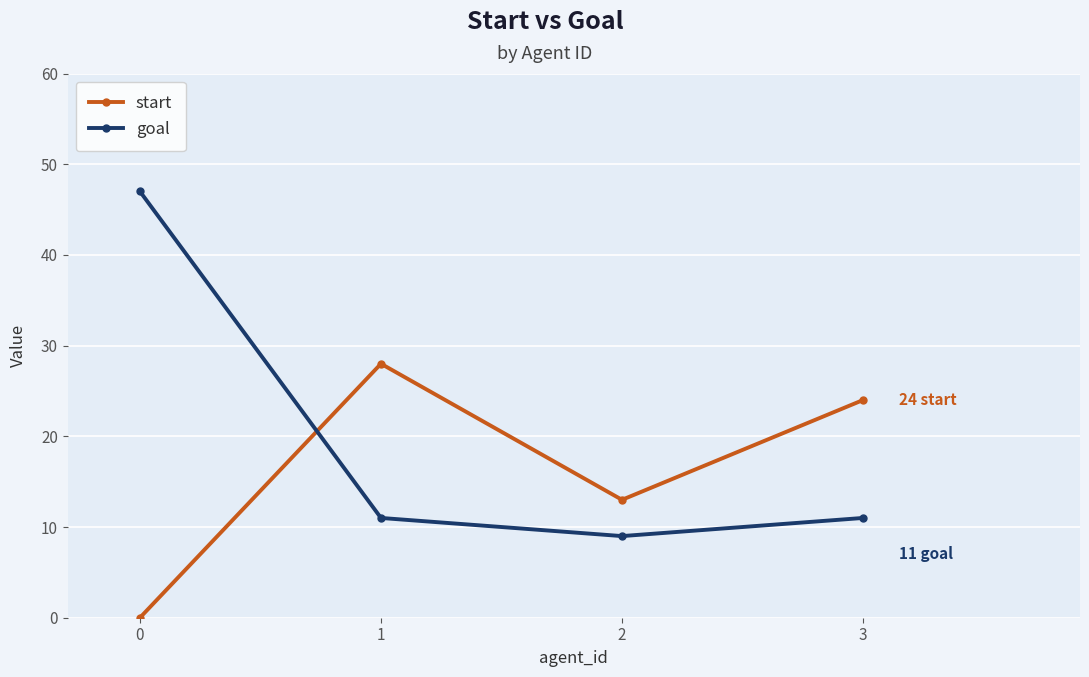

How many data points in start are less than 24?

2